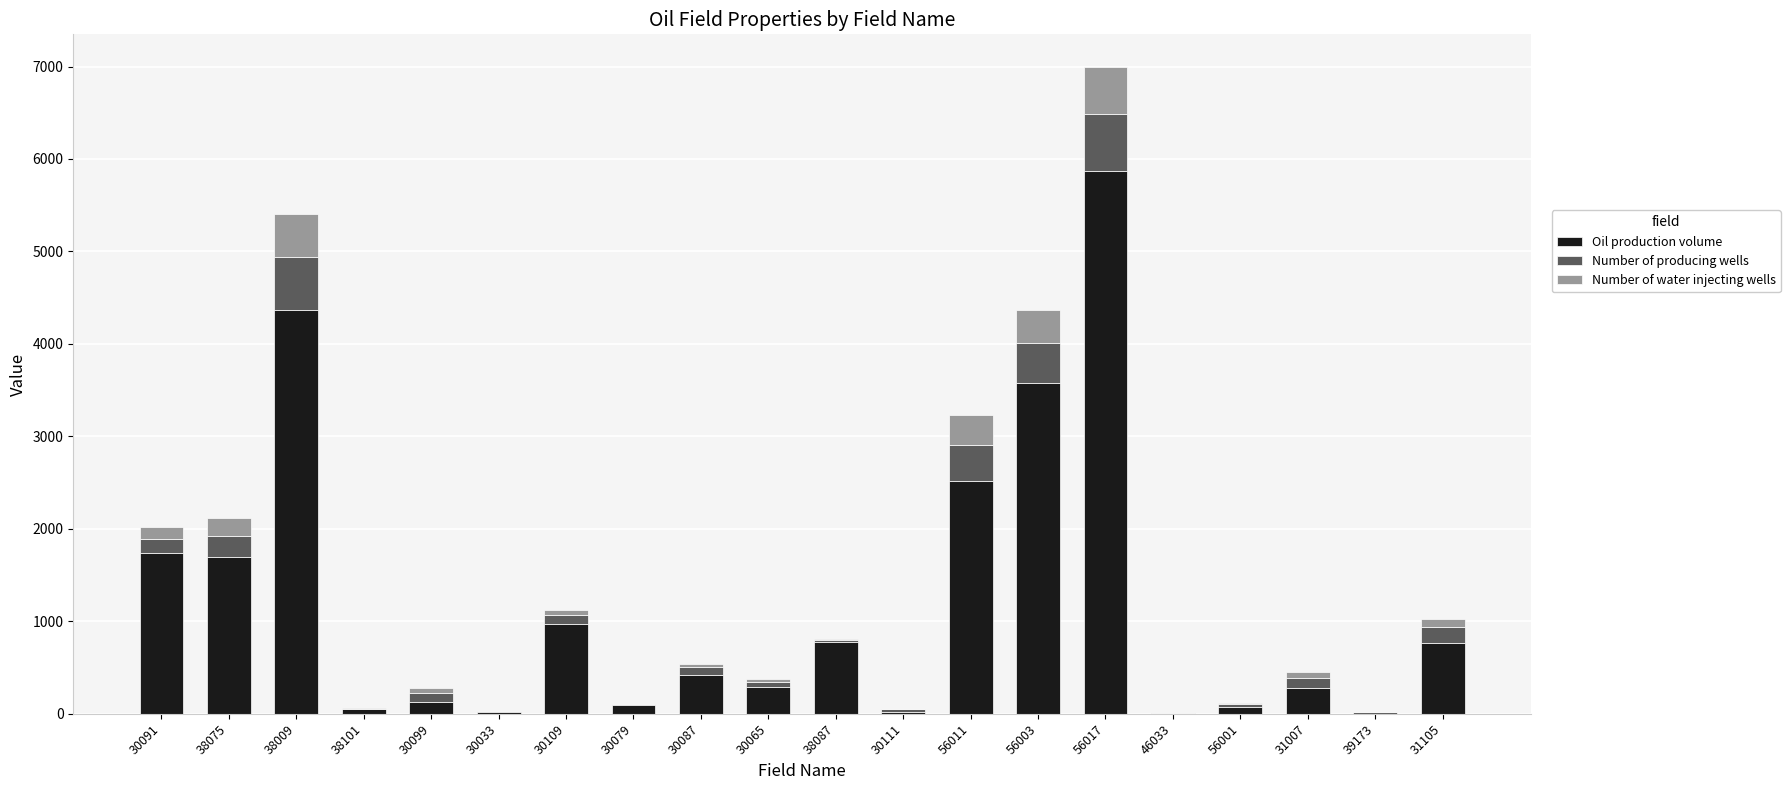

Which category has the highest value in the Oil production volume series?

56017